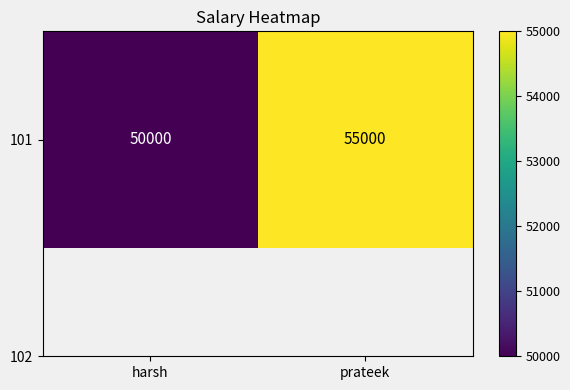

What is the average value?

52500